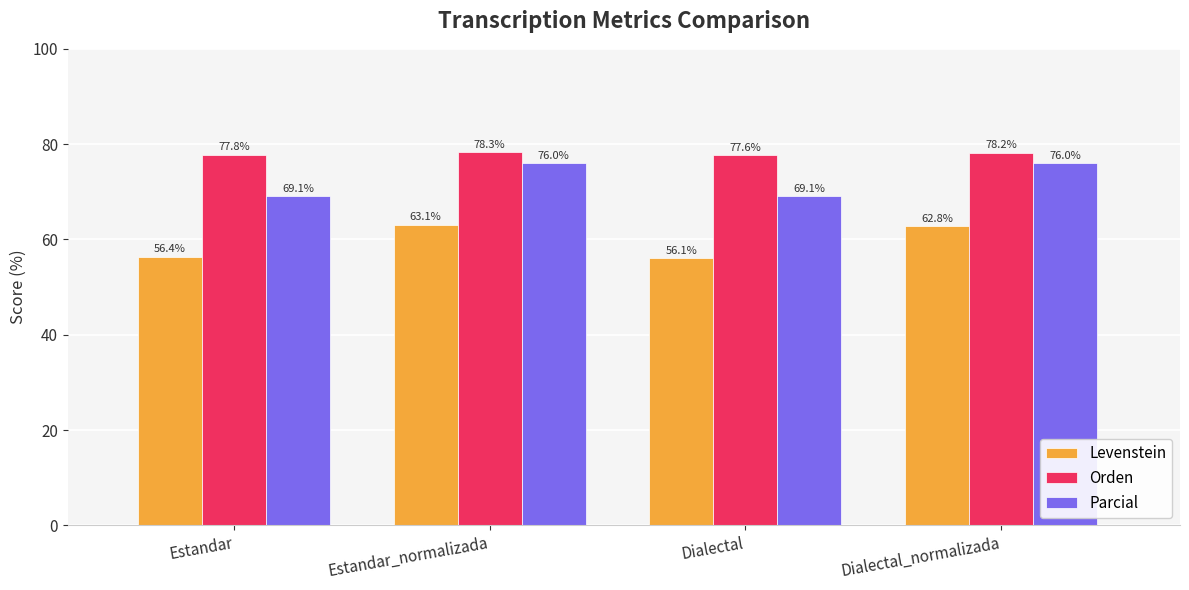

At which category does the chart reach its peak across all series?

Estandar_normalizada